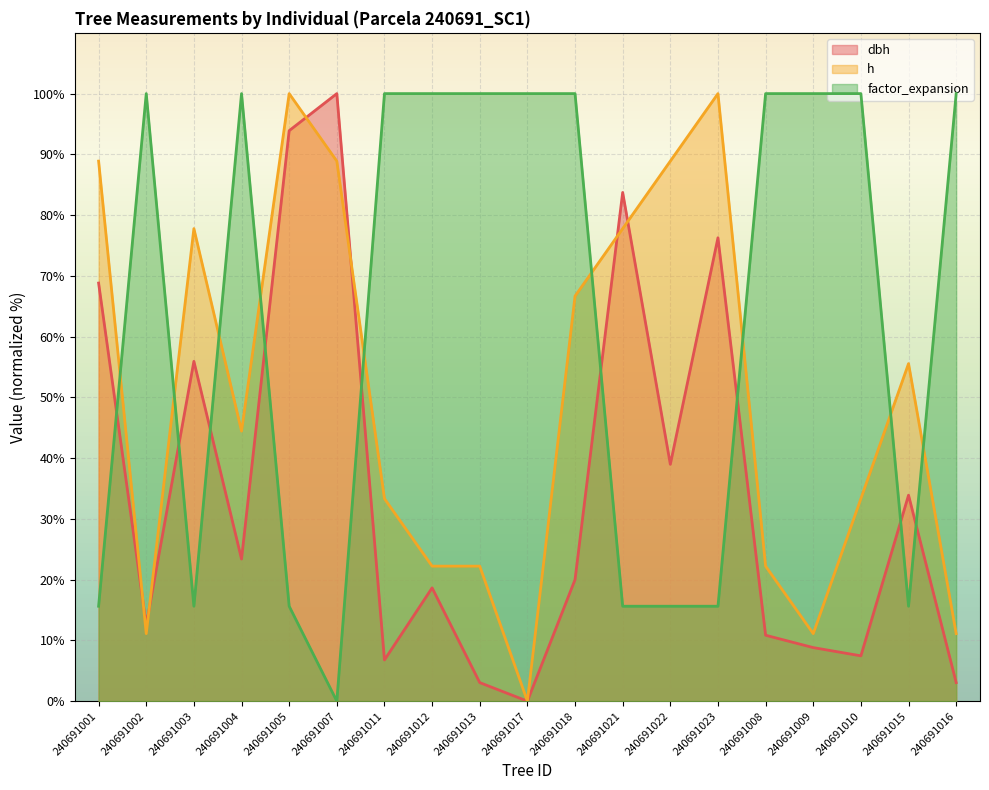

What is the sum of all factor_expansion values?

1209.4